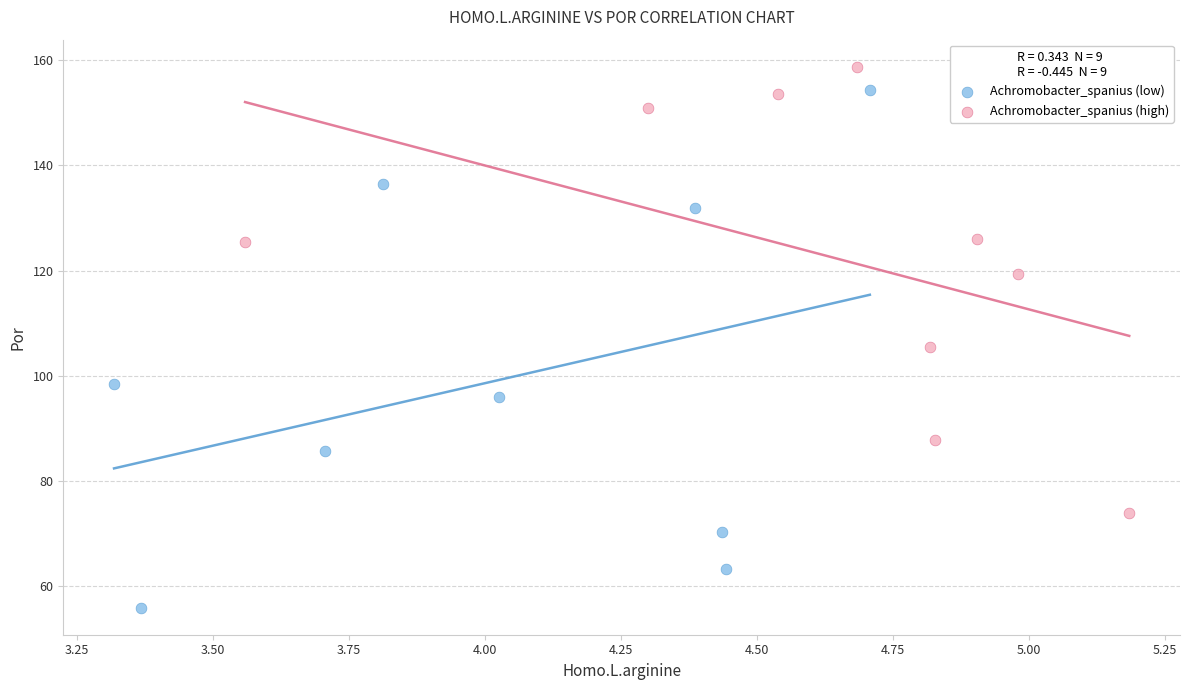

Which series contains the lowest Y value?

Achromobacter_spanius (low)